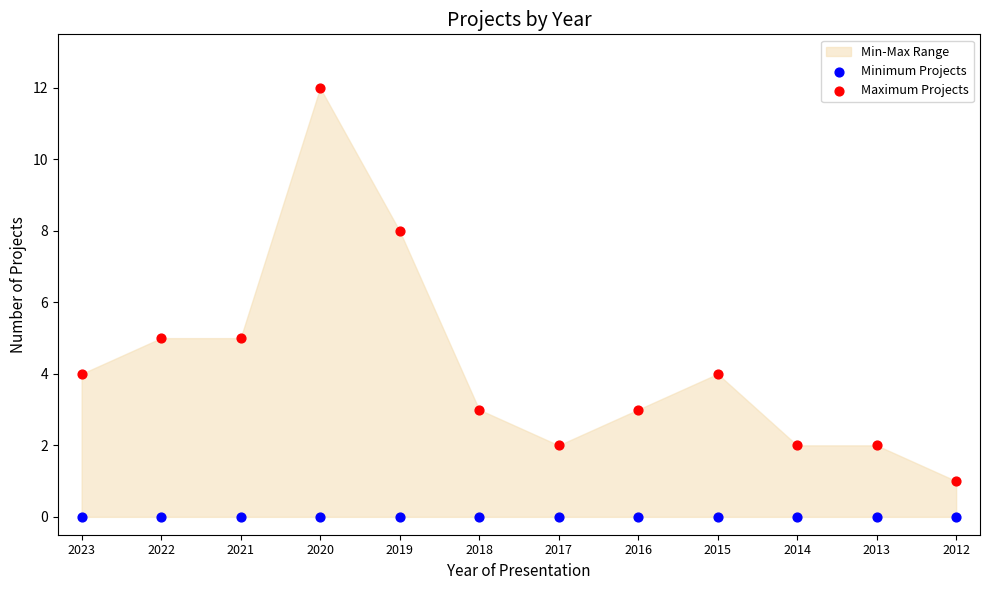

Which series reaches the minimum Y coordinate?

Minimum Projects